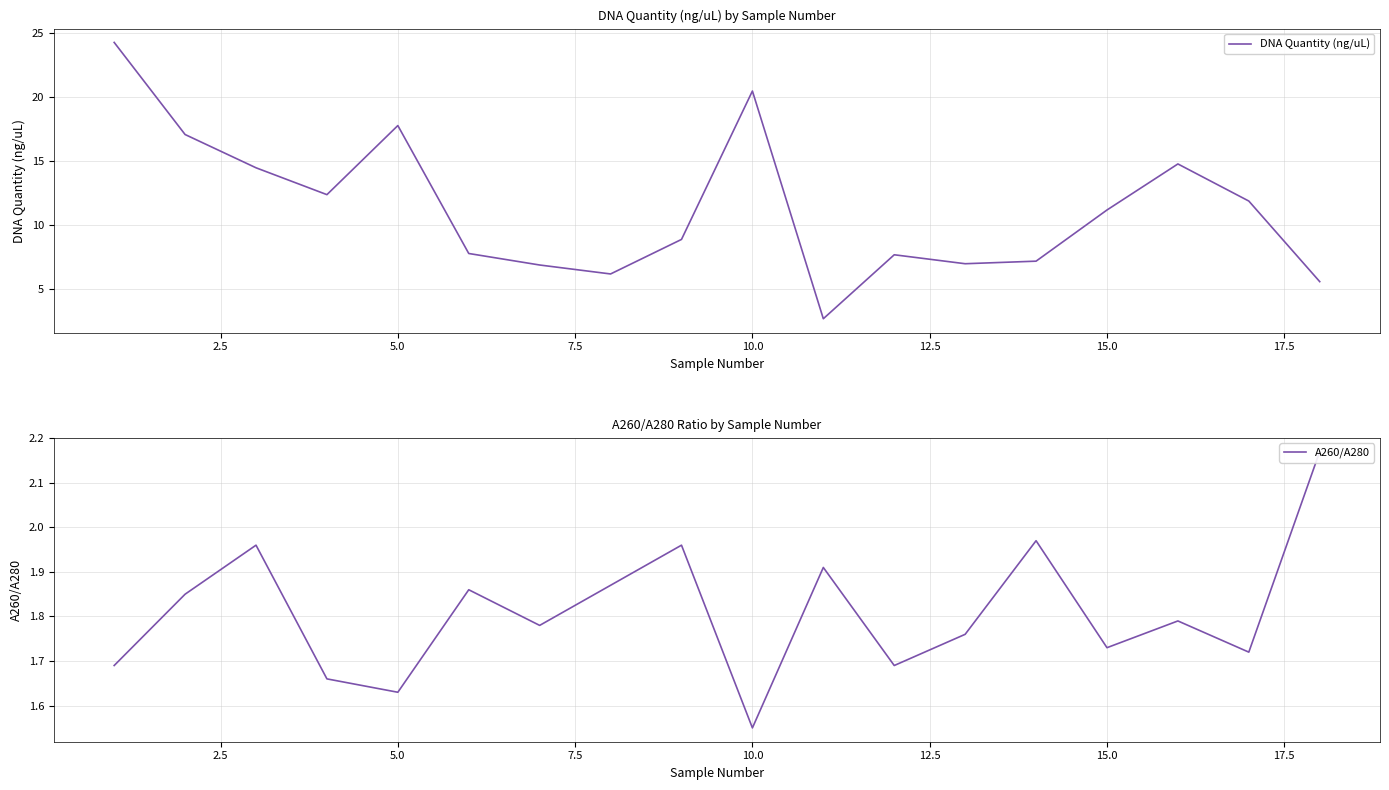

What is the lowest value of the DNA Quantity (ng/uL) series?

2.7